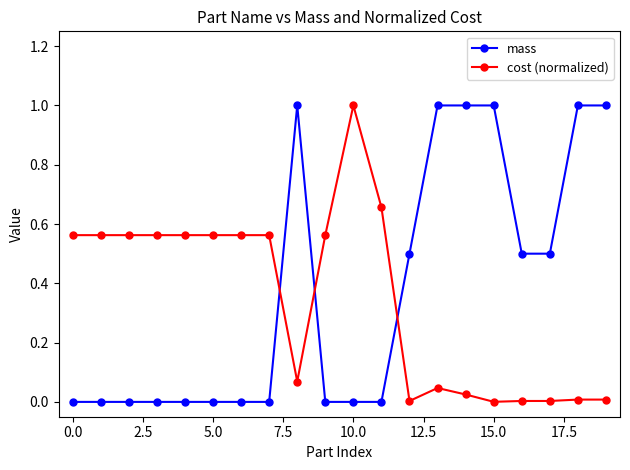

What is the difference between the maximum and second lowest values in the cost (normalized) series?

1.0